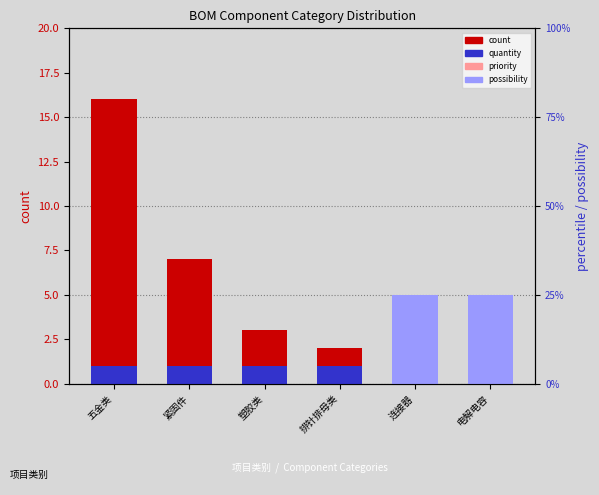

What is the label of the 2nd bar from the left?

紧固件